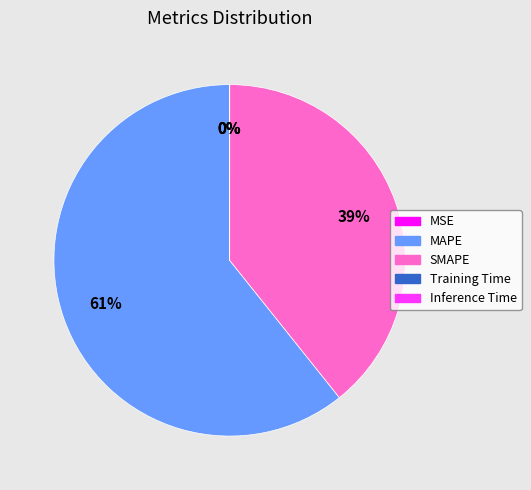

Which slice represents more than half of the pie?

MAPE